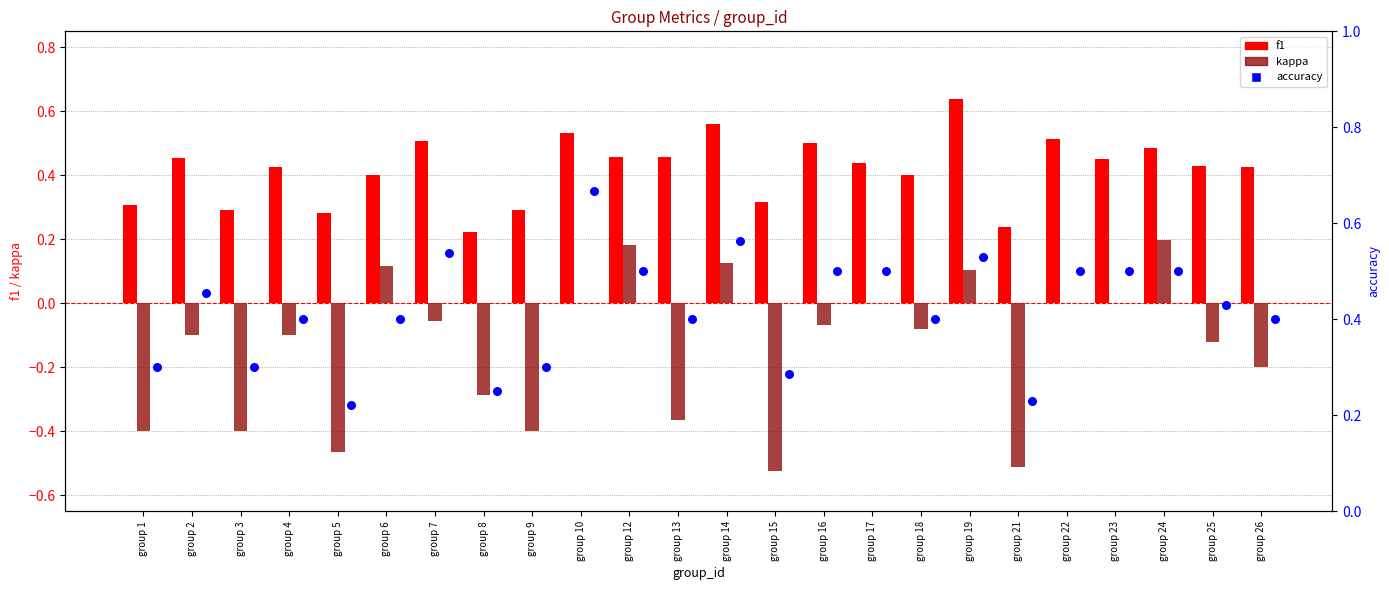

Which series contains the highest Y value?

accuracy